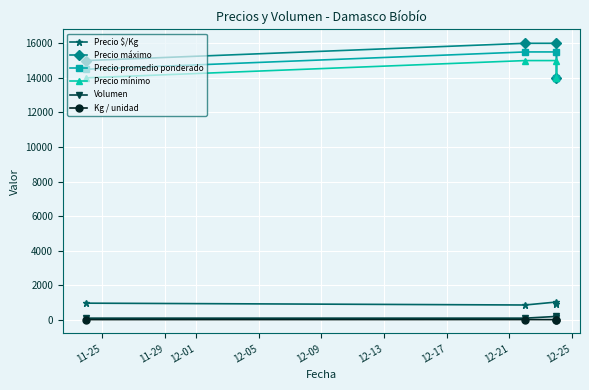

Which has a higher value, 11-29 or 12-05?

12-05